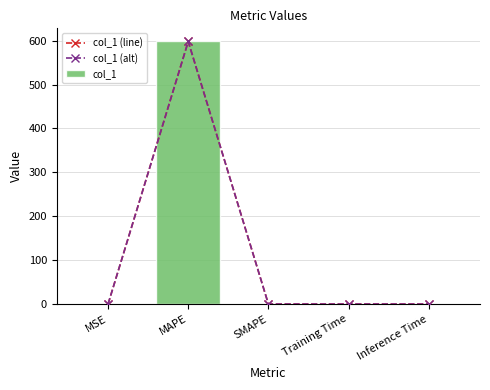

At Training Time, list the series in order from largest to smallest.

col_1 (line), col_1 (alt), col_1